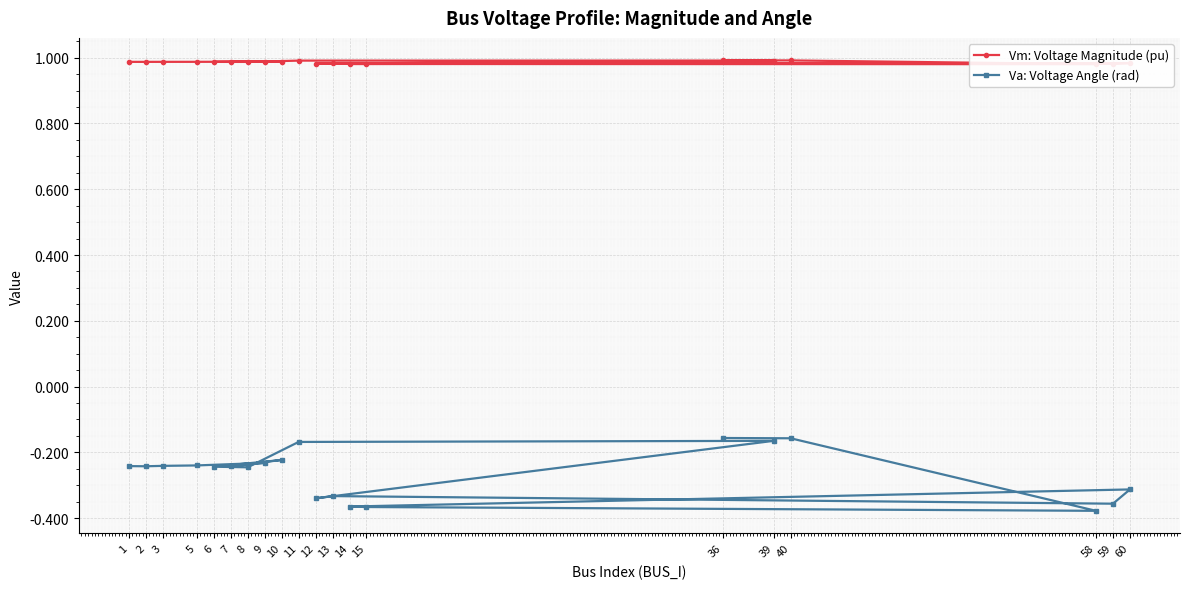

True or false: Vm: Voltage Magnitude (pu) and Va: Voltage Angle (rad) intersect in this chart.

False